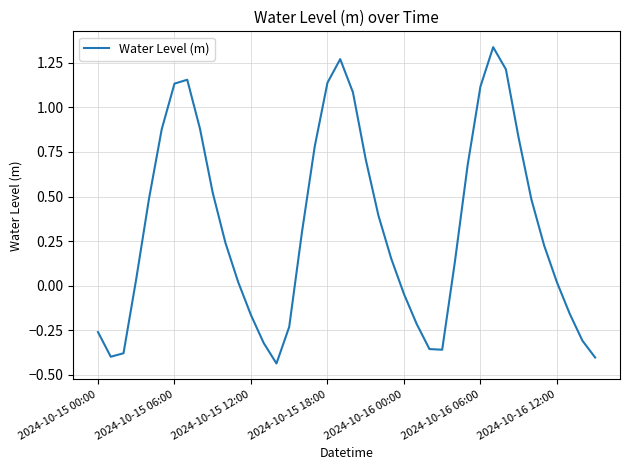

Does the chart have visible grid lines?

Yes